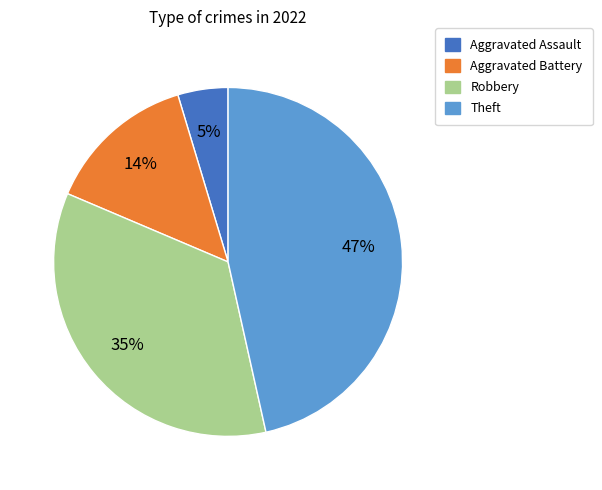

Is the sum of Theft and Aggravated Battery greater than half?

Yes